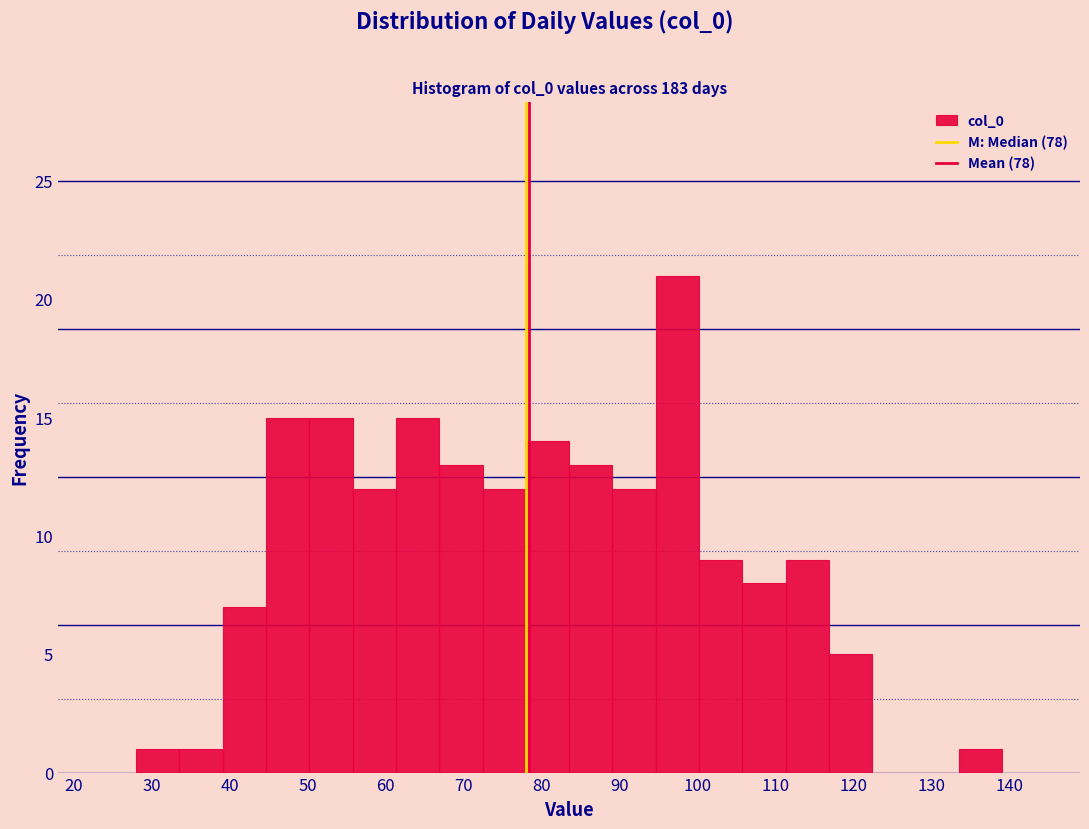

Reading left to right, transcribe this chart: for each bar, give the range it covers on the x-axis and its height. Neither the bar edges nor the heights are printed on the chart, so give them approximately, as read against the axes.

28 to 34: 1
34 to 39: 1
39 to 45: 7
45 to 50: 15
50 to 56: 15
56 to 61: 12
61 to 67: 15
67 to 72: 13
72 to 78: 12
78 to 84: 14
84 to 89: 13
89 to 95: 12
95 to 100: 21
100 to 106: 9
106 to 111: 8
111 to 117: 9
117 to 122: 5
122 to 128: 0
128 to 133: 0
133 to 139: 1